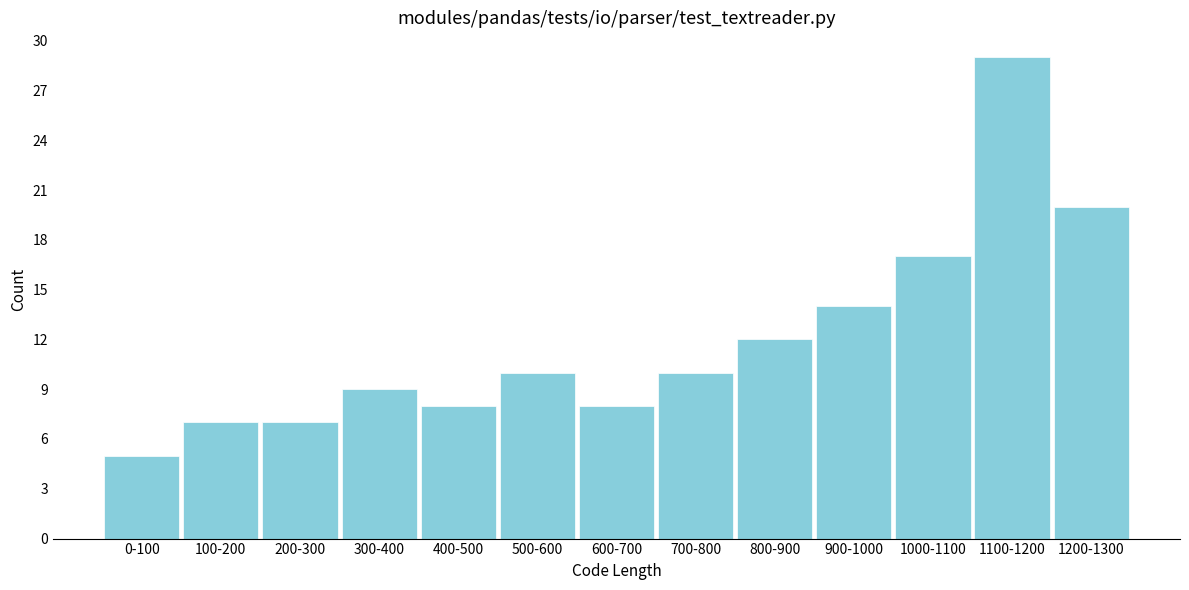

Reading left to right, what are all the values shown in this chart?

0-100=5	100-200=7	200-300=7	300-400=9	400-500=8	500-600=10	600-700=8	700-800=10	800-900=12	900-1000=14	1000-1100=17	1100-1200=29	1200-1300=20